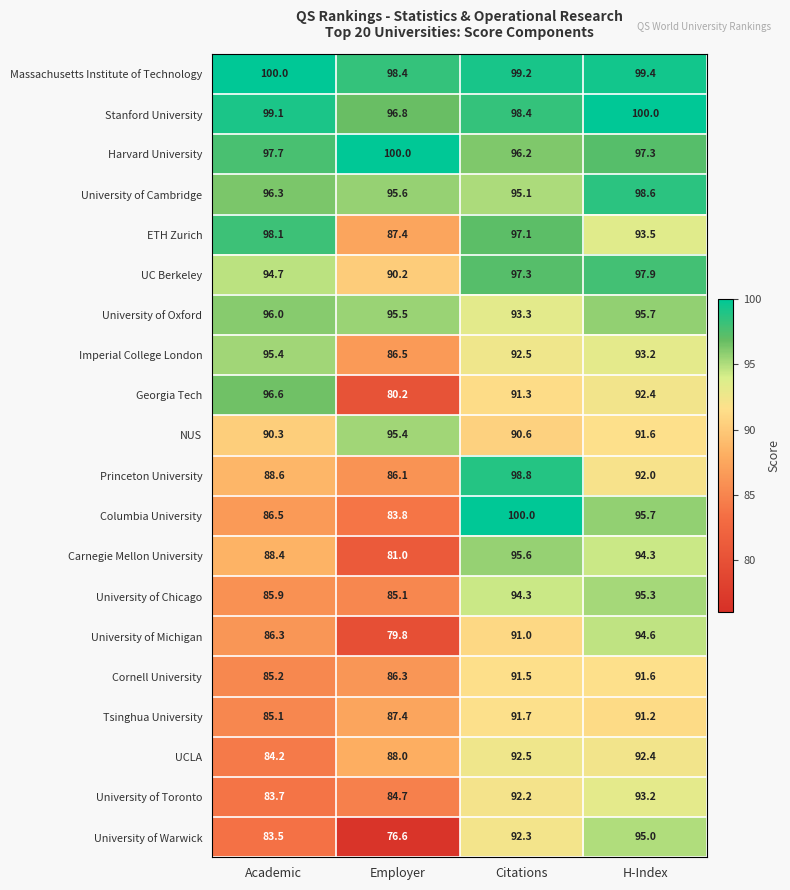

What is the total value across all series at Academic?

1821.6